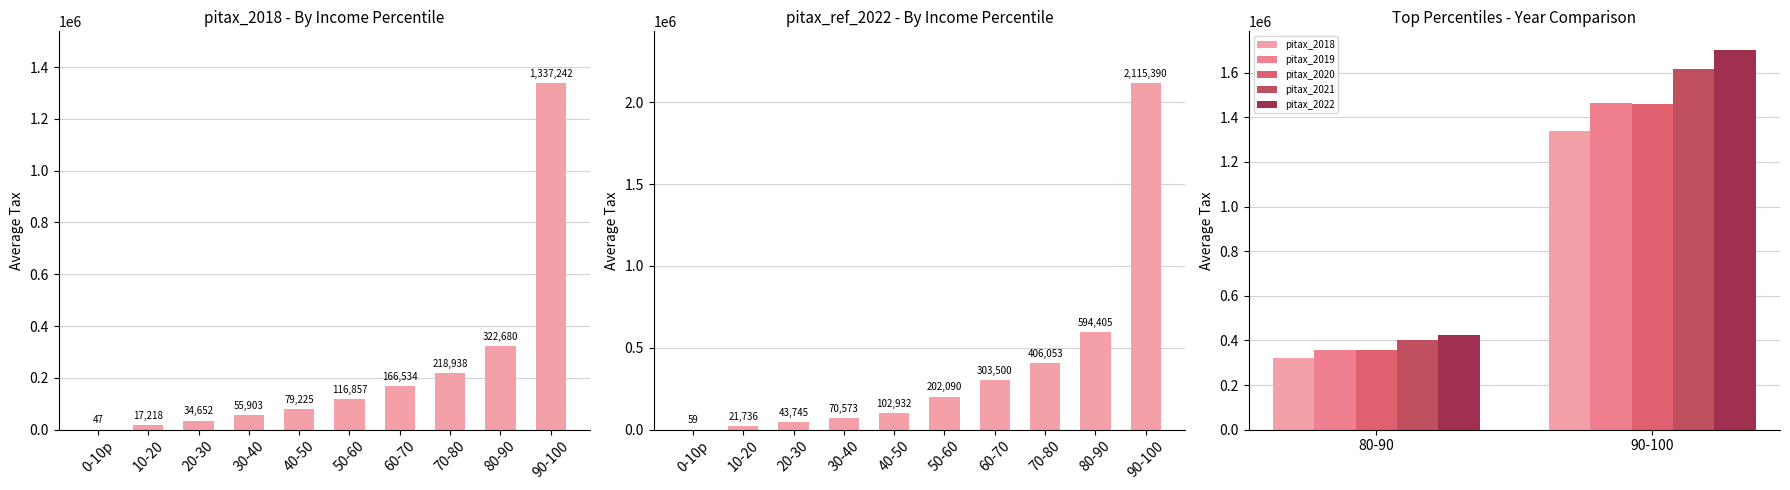

What position from the right is 0-10p?

10